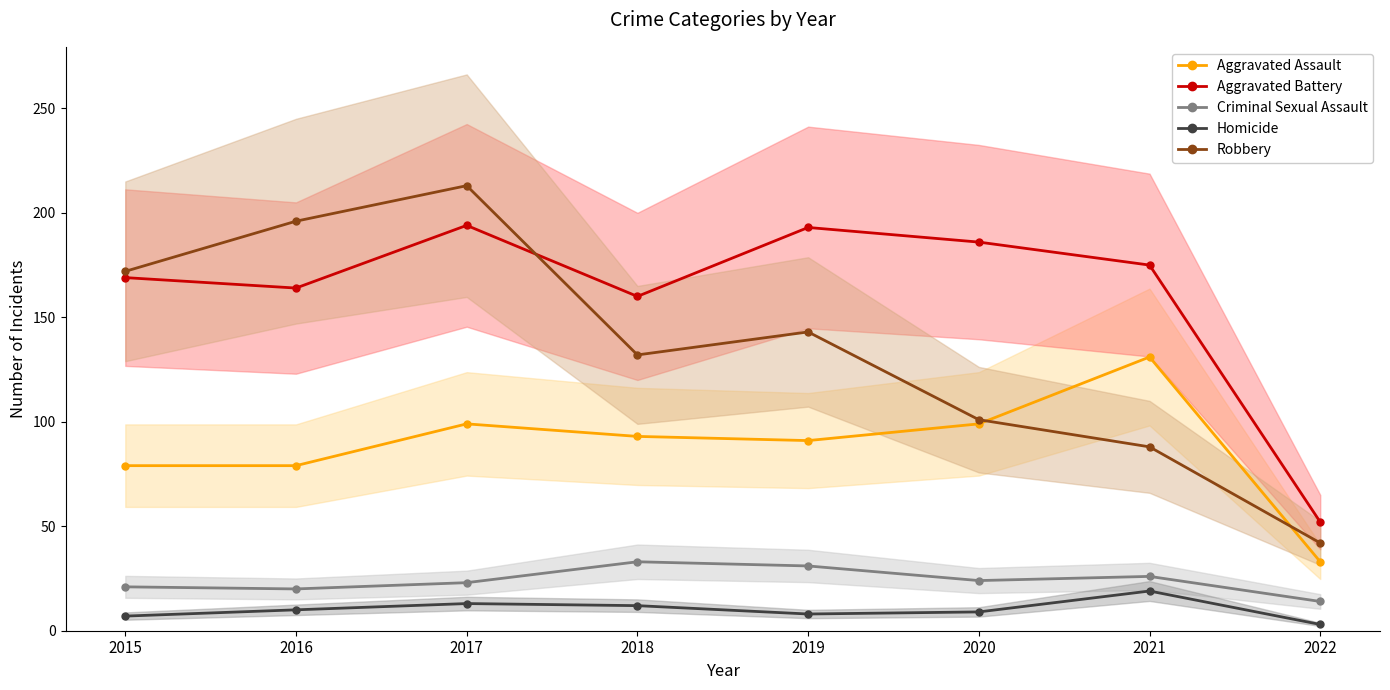

True or false: Aggravated Battery and Aggravated Assault intersect in this chart.

False